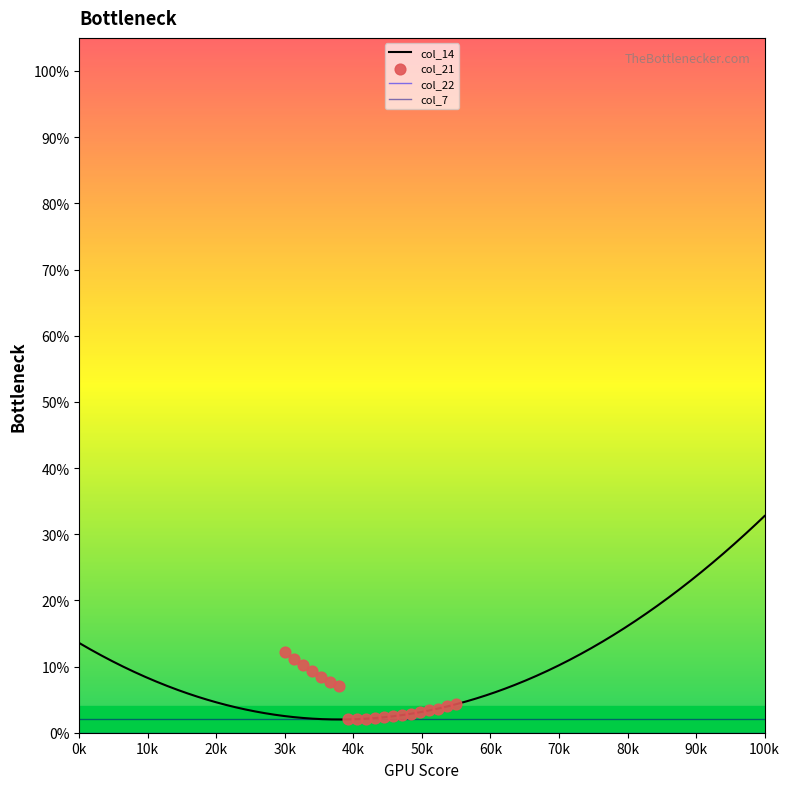

At how many categories does at least one series exceed 0?

20